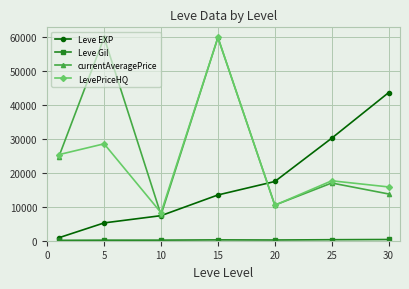

What is the greatest value displayed?

60000.0